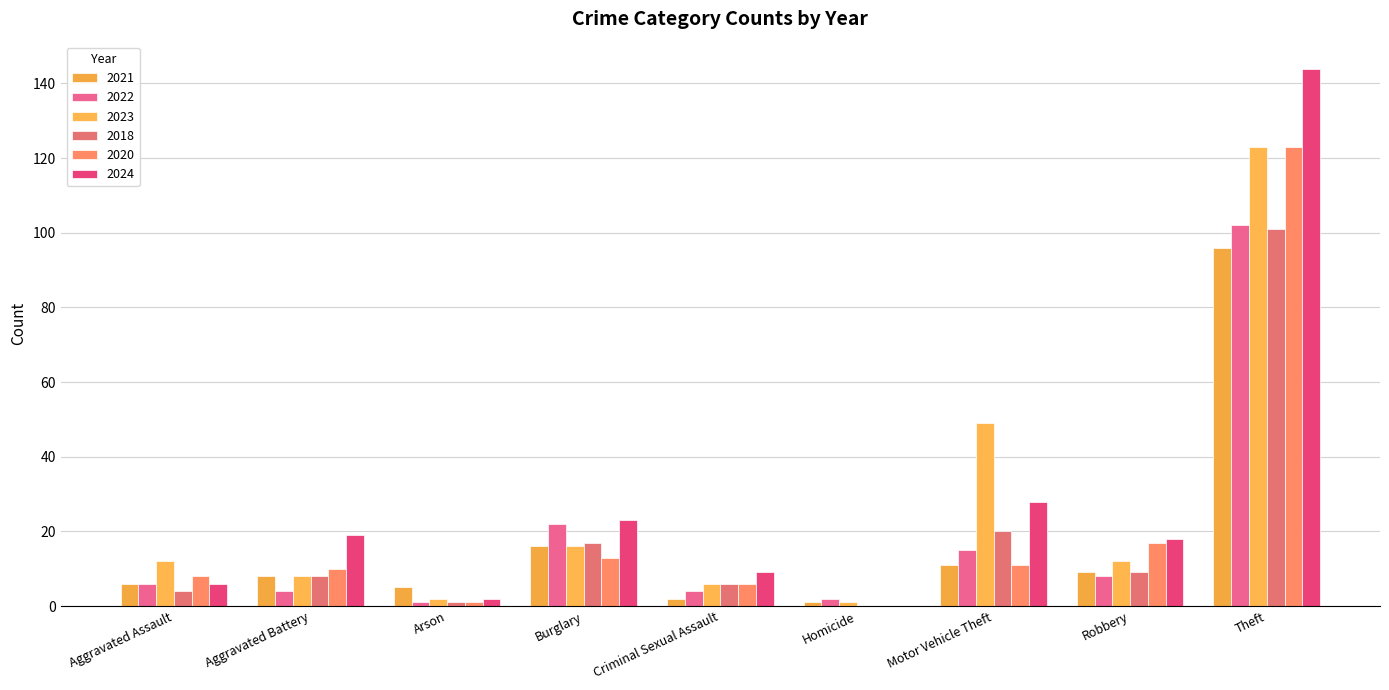

Reading left to right, list all the values displayed in this chart.

2021: Aggravated Assault=6	Aggravated Battery=8	Arson=5	Burglary=16	Criminal Sexual Assault=2	Homicide=1	Motor Vehicle Theft=11	Robbery=9	Theft=96
2022: Aggravated Assault=6	Aggravated Battery=4	Arson=1	Burglary=22	Criminal Sexual Assault=4	Homicide=2	Motor Vehicle Theft=15	Robbery=8	Theft=102
2023: Aggravated Assault=12	Aggravated Battery=8	Arson=2	Burglary=16	Criminal Sexual Assault=6	Homicide=1	Motor Vehicle Theft=49	Robbery=12	Theft=123
2018: Aggravated Assault=4	Aggravated Battery=8	Arson=1	Burglary=17	Criminal Sexual Assault=6	Homicide=0	Motor Vehicle Theft=20	Robbery=9	Theft=101
2020: Aggravated Assault=8	Aggravated Battery=10	Arson=1	Burglary=13	Criminal Sexual Assault=6	Homicide=0	Motor Vehicle Theft=11	Robbery=17	Theft=123
2024: Aggravated Assault=6	Aggravated Battery=19	Arson=2	Burglary=23	Criminal Sexual Assault=9	Homicide=0	Motor Vehicle Theft=28	Robbery=18	Theft=144